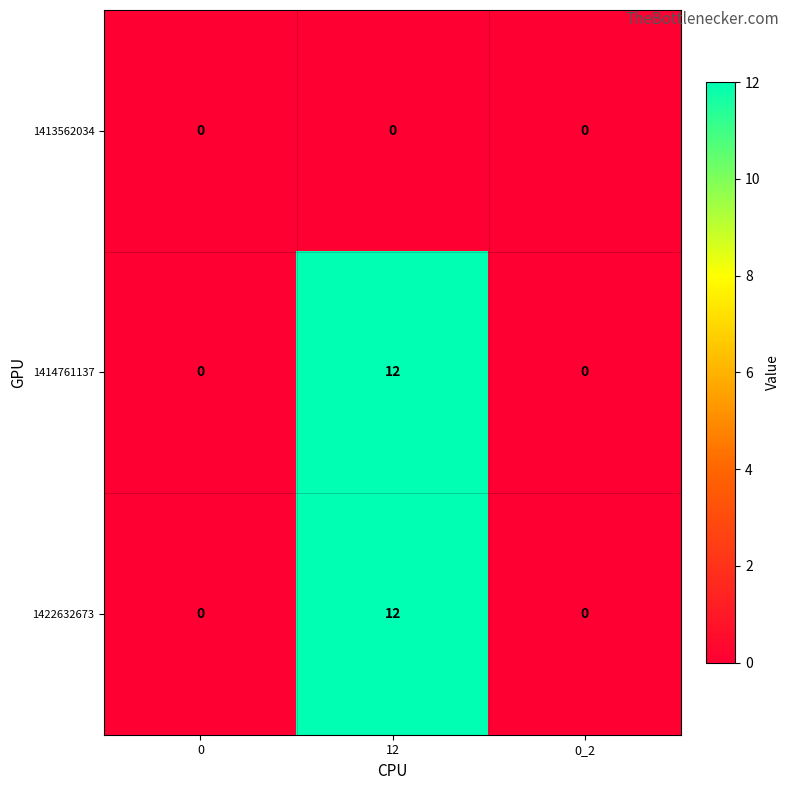

What is the difference between the highest and lowest values at 12?

12